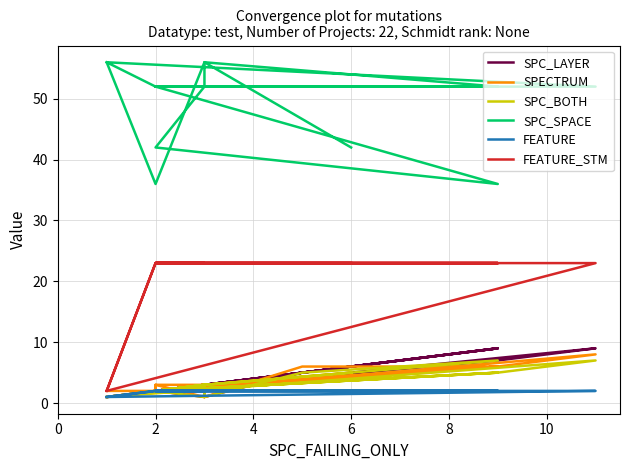

What is the maximum value for FEATURE_STM?

23